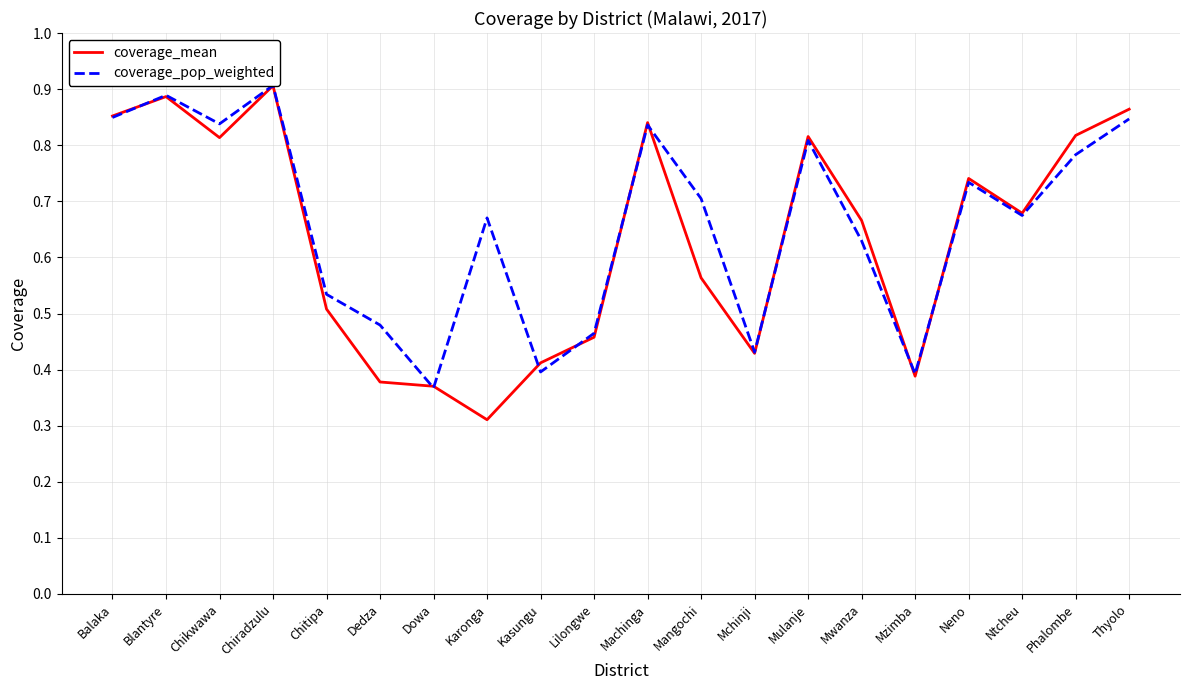

What is the highest value of the coverage_mean series?

0.9